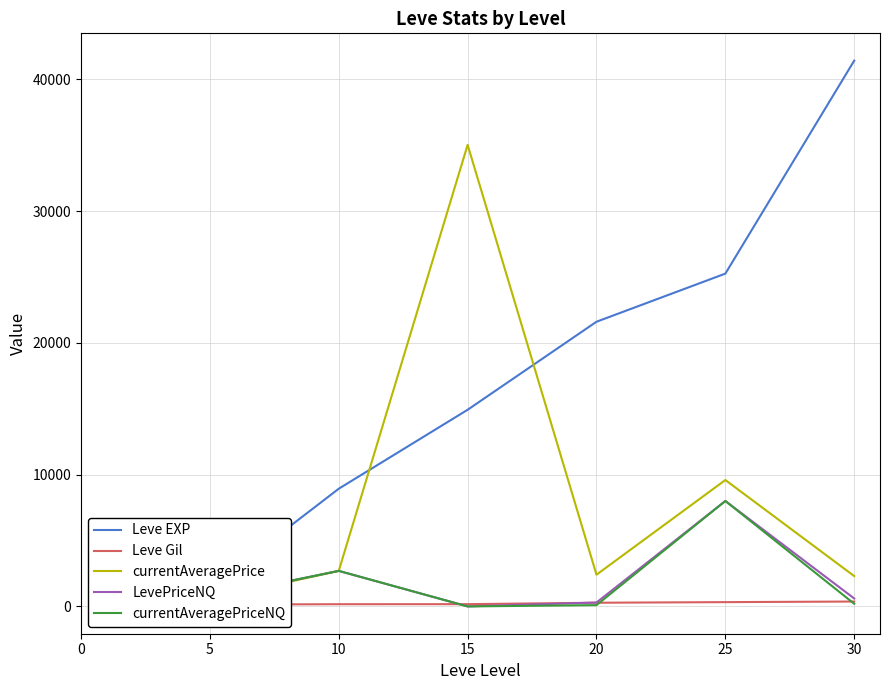

How many interior local valleys does the currentAveragePriceNQ series have?

2